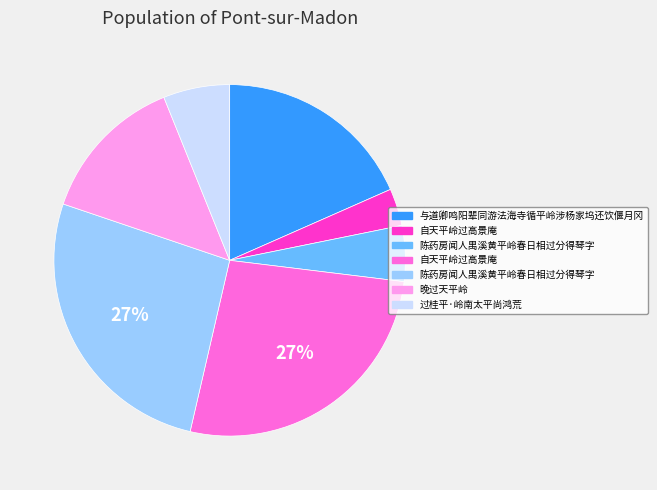

To the nearest percent, what is the average slice percentage?

14%